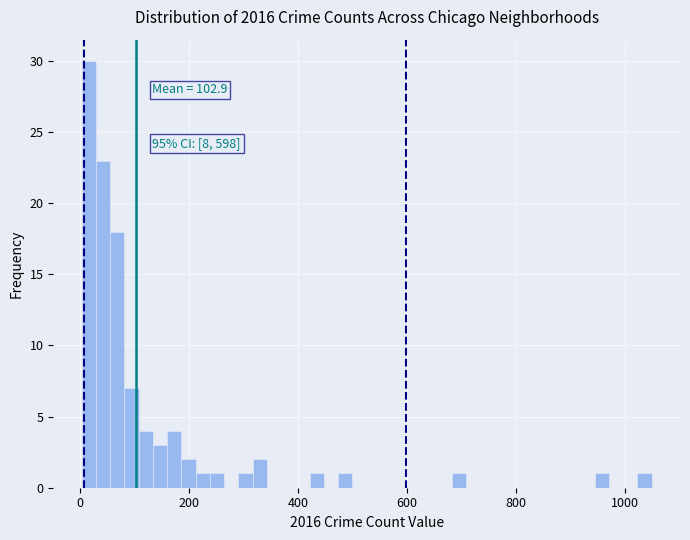

Around what value on the x-axis is the tallest bar? Give the approximate position of its centre, as read against the axis.

20